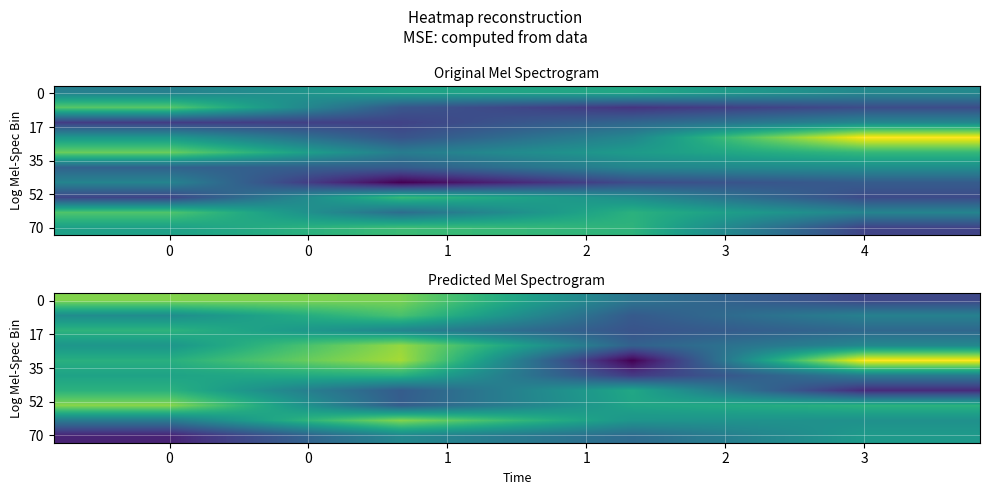

At which category does the chart reach its peak across all series?

3